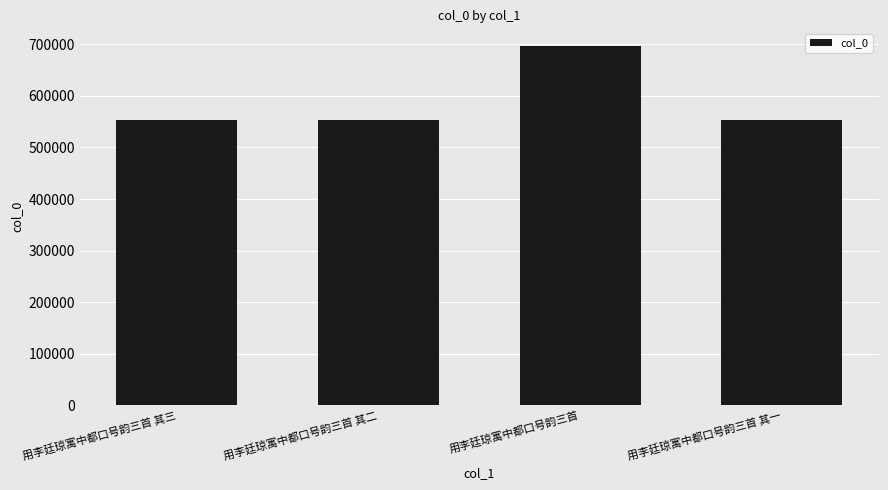

What is the ratio of the value at 用李廷琼寓中都口号韵三首 其三 to the value at 用李廷琼寓中都口号韵三首 其一?

1.0